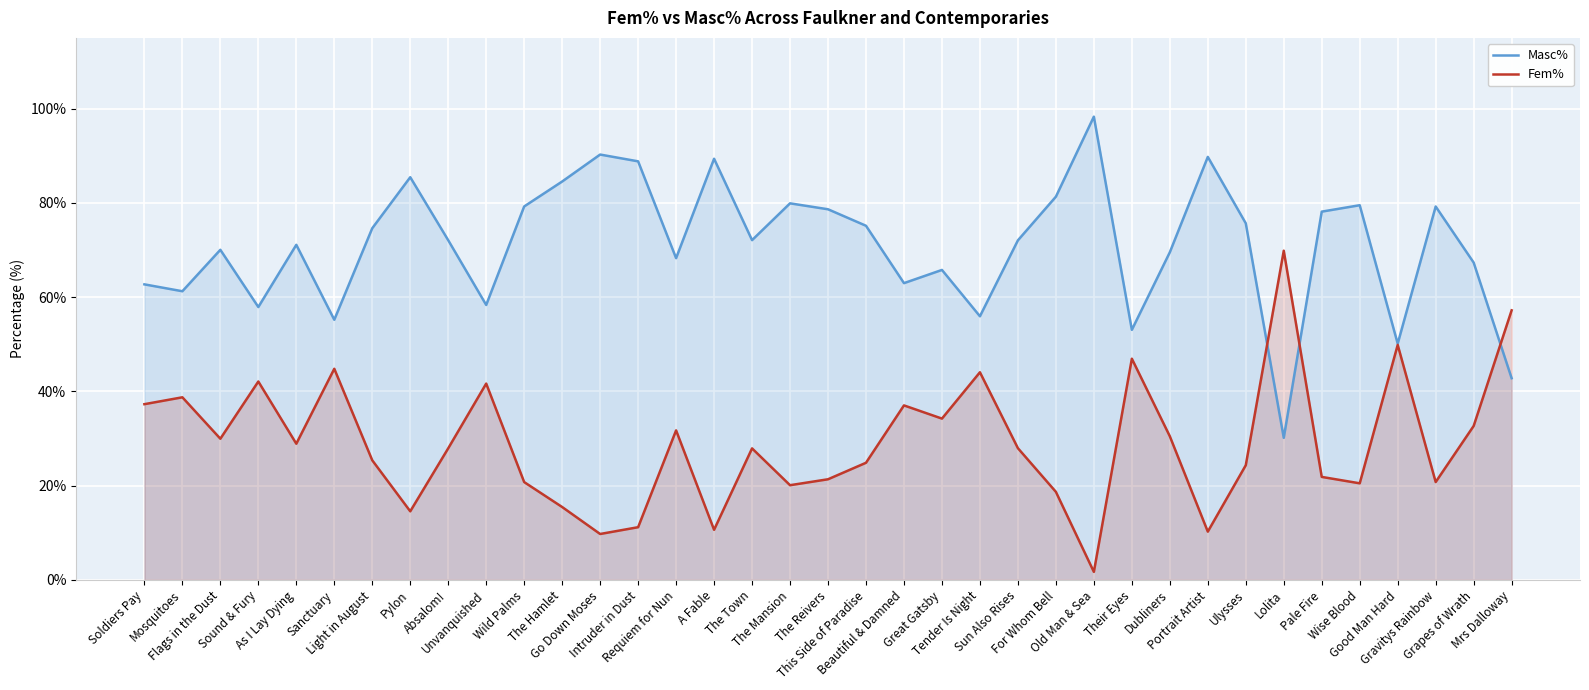

What is the label of the 2nd point from the left?

Mosquitoes